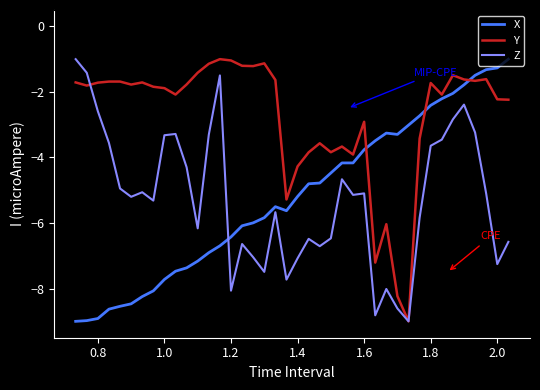

In Y, how many points are higher than both neighbors (excluding endpoints)?

11